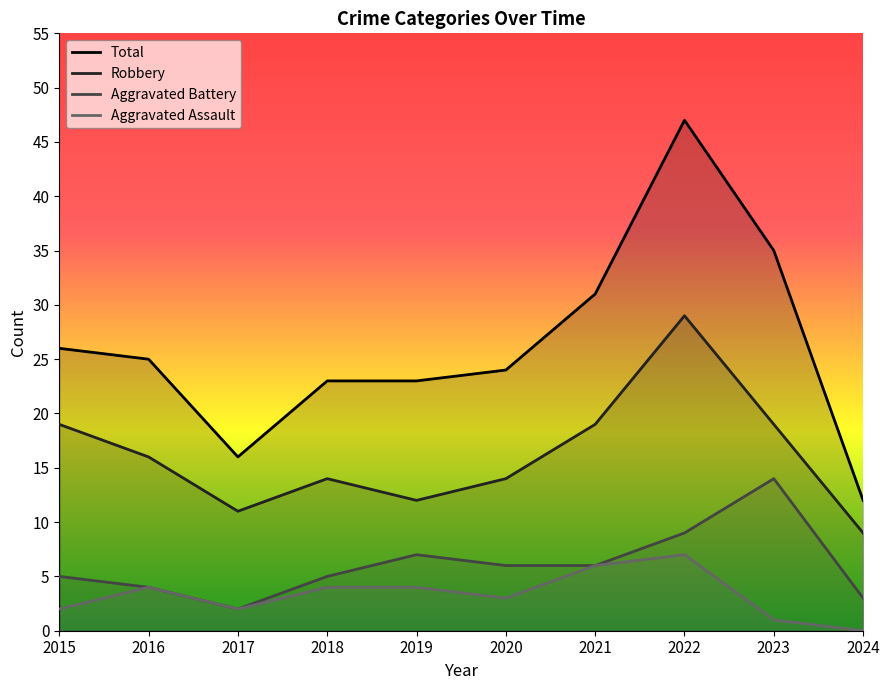

What is the average value of the Aggravated Assault series?

3